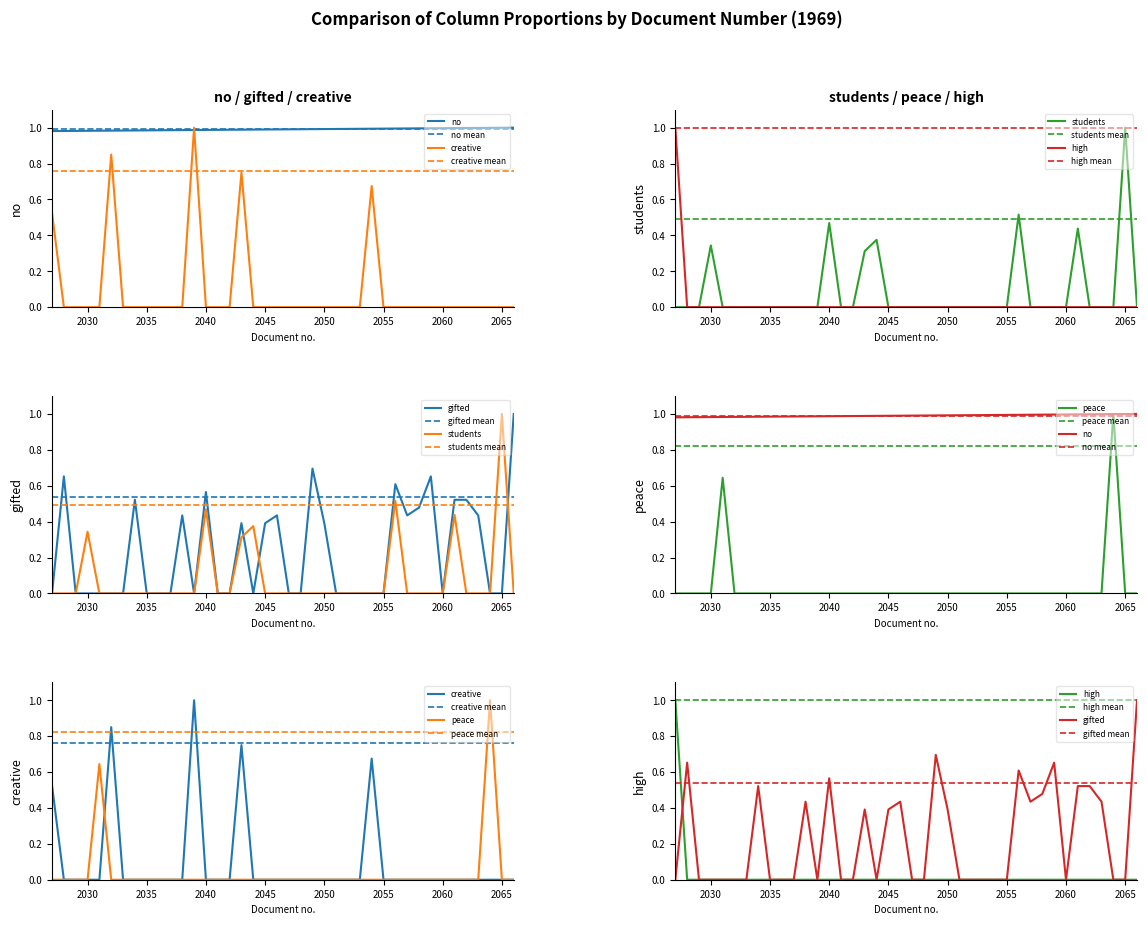

What are all the series names shown in the legend?

no, gifted, creative, students, peace, high